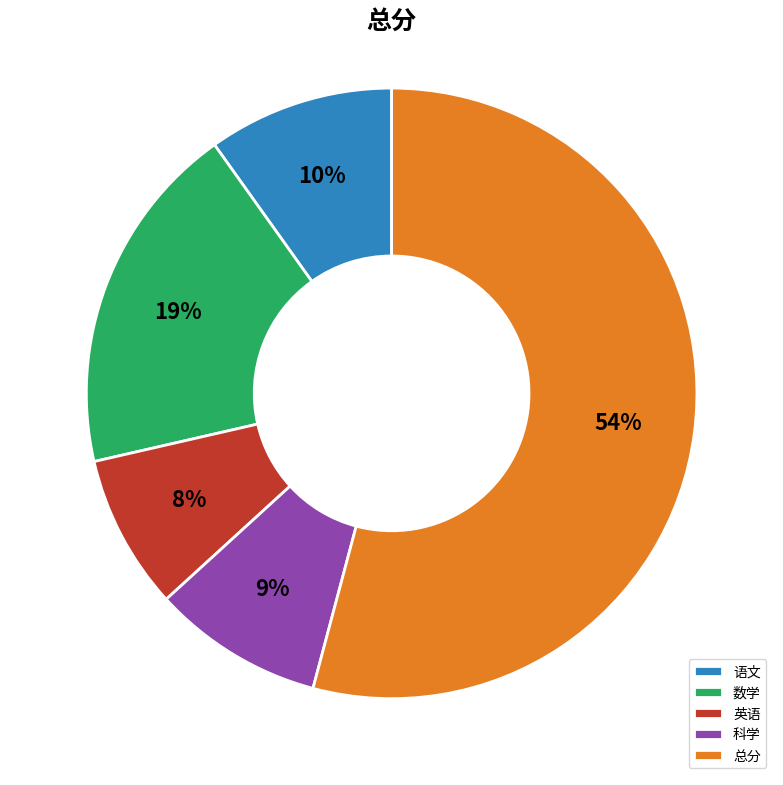

The 科学 slice represents 9% of the pie. True or false?

True